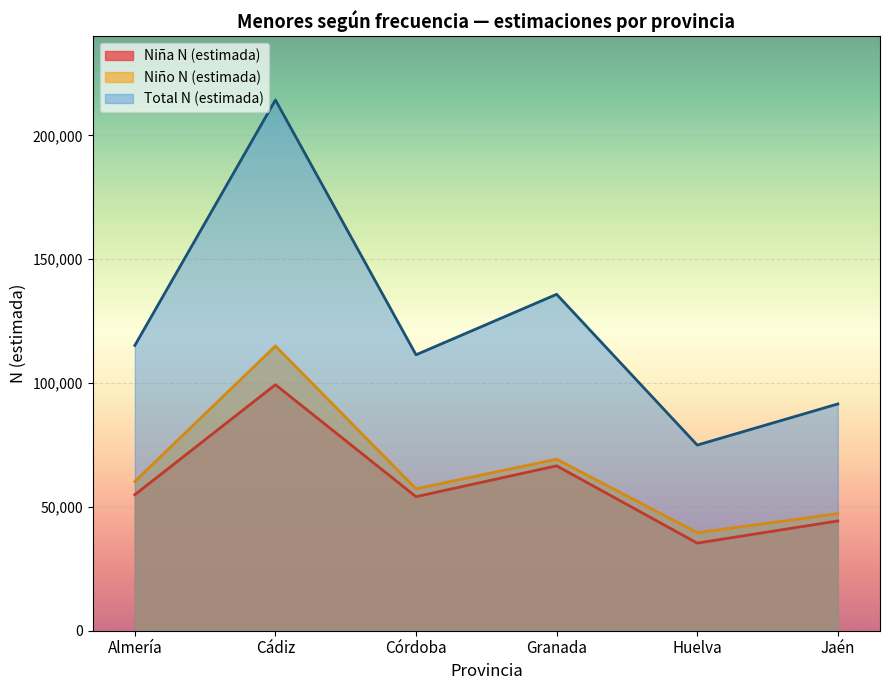

Between Granada and Jaén, which series saw the biggest shift?

Total N (estimada)